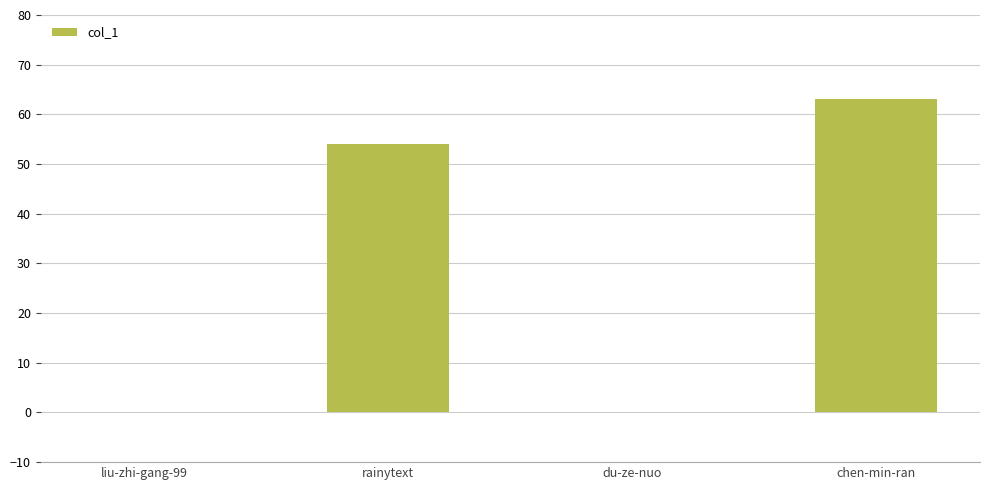

The chart shows a value of 36 at rainytext. True or false?

False